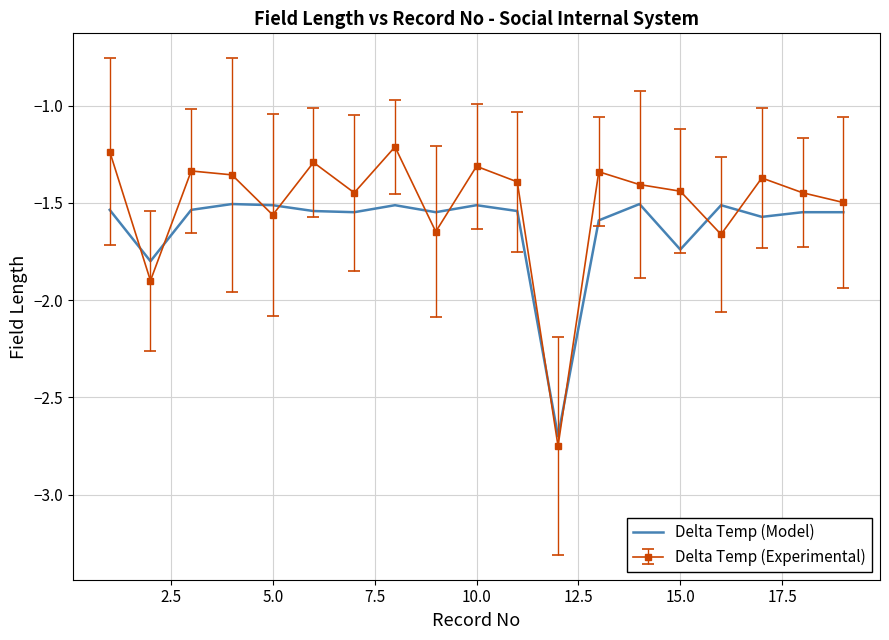

Which series has the largest total across all categories?

Delta Temp (Experimental)